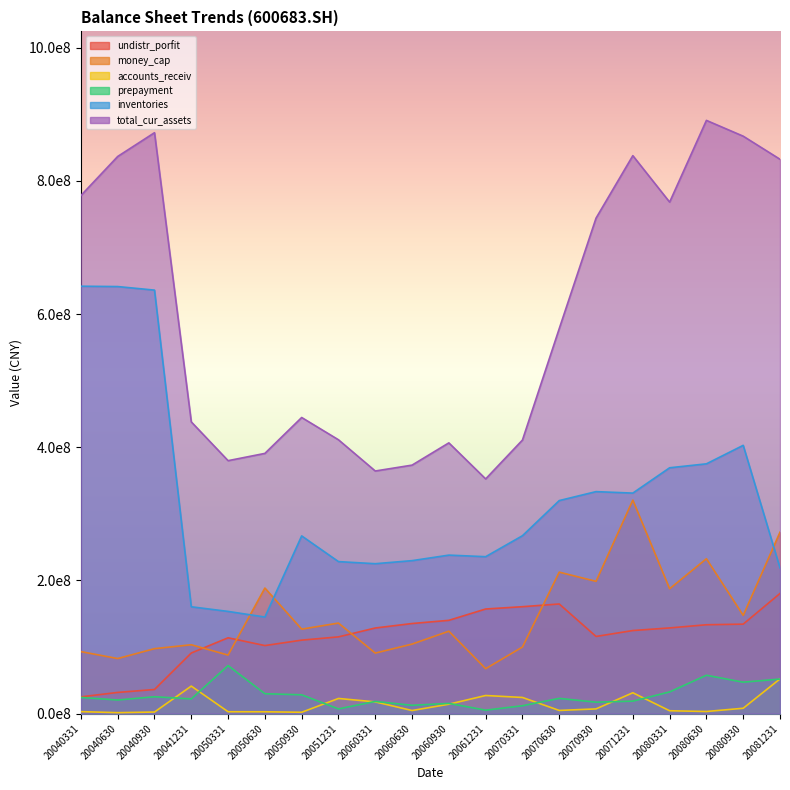

What is the minimum value shown in the chart?

1462192.9